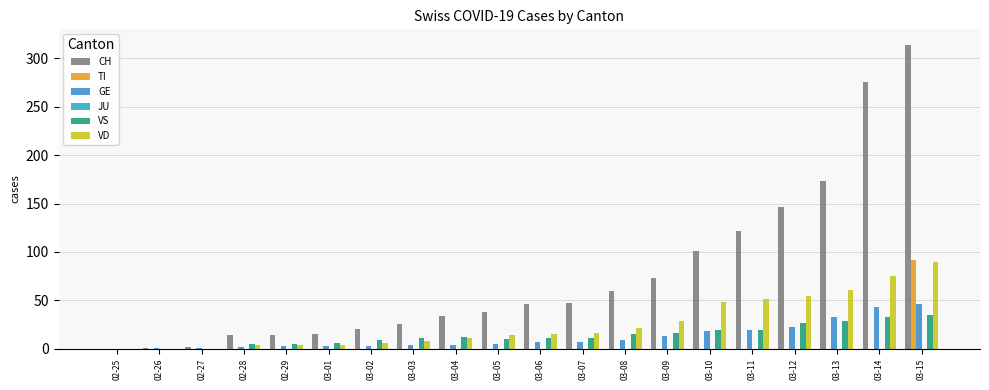

How many groups of bars are there?

20